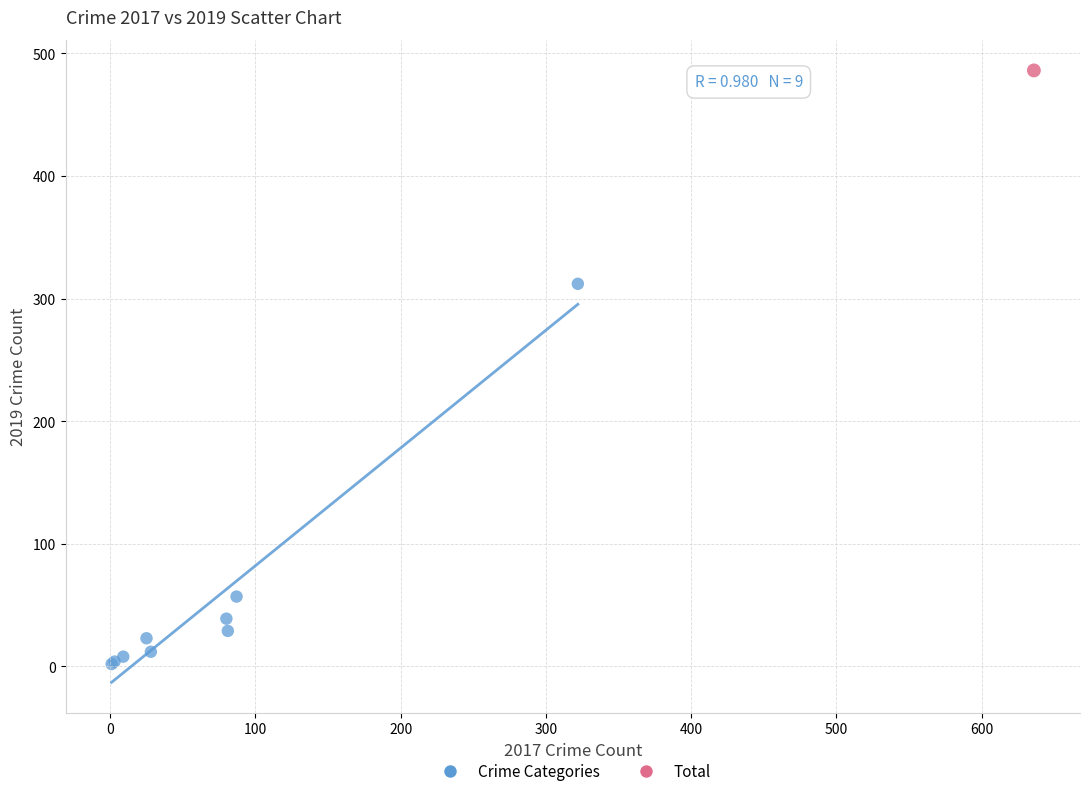

What are all the series names shown in the legend?

Crime Categories, Total